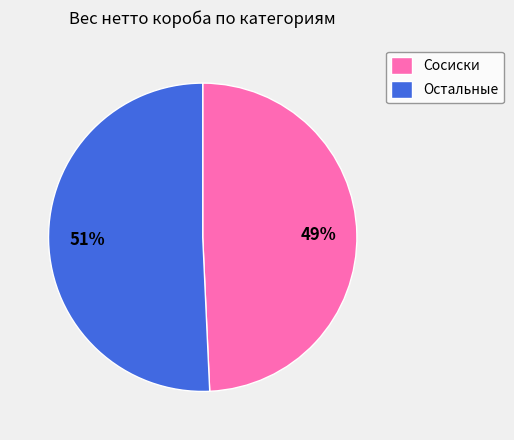

Is the sum of Остальные and Сосиски greater than half?

Yes